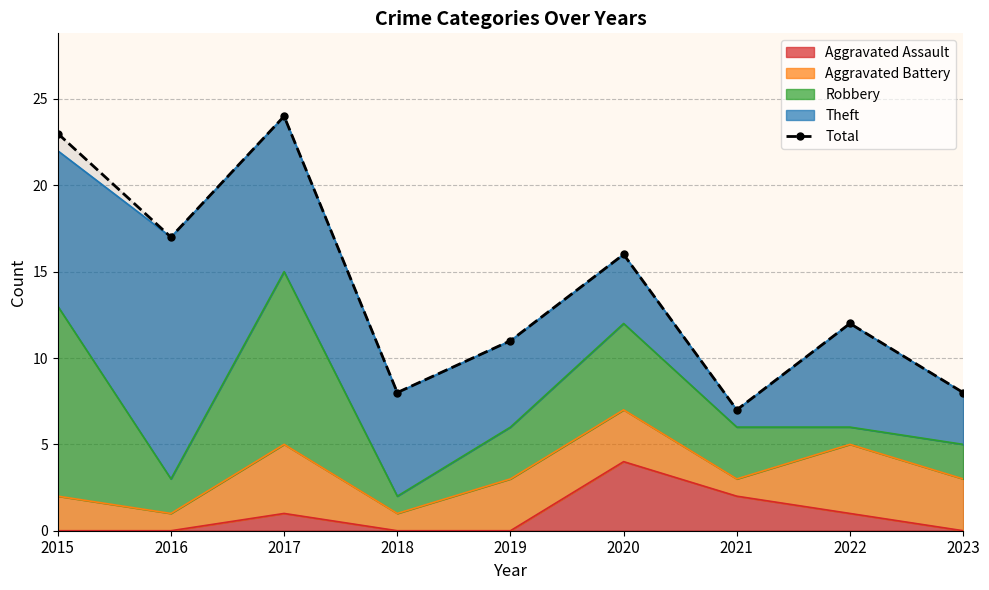

What is the difference between the maximum and minimum values?

17